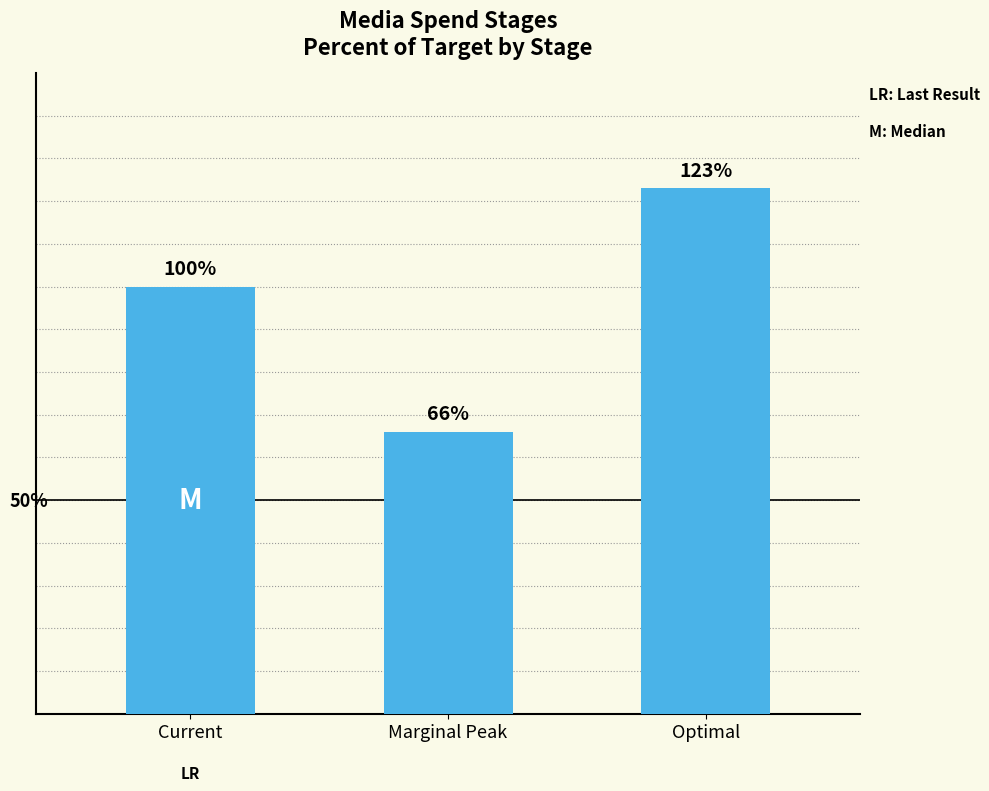

What position from the right is Optimal?

1